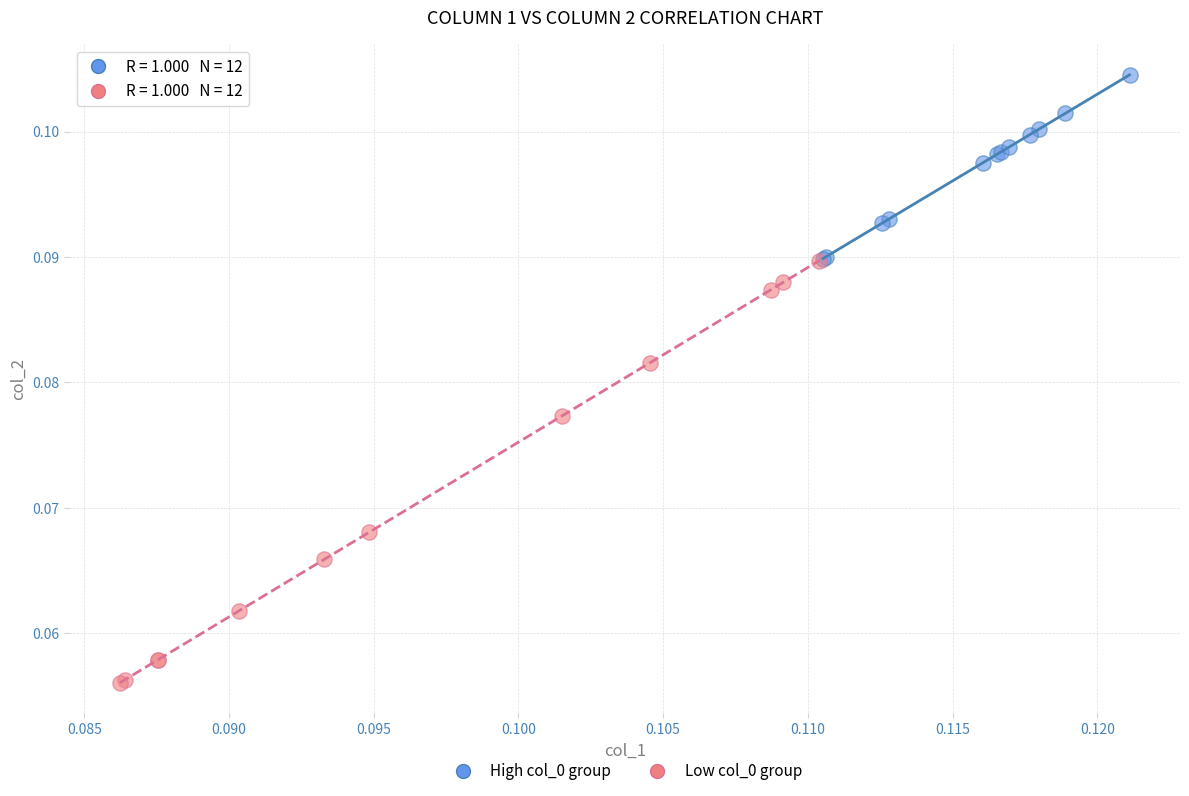

Which series contains the lowest Y value?

Low col_0 group